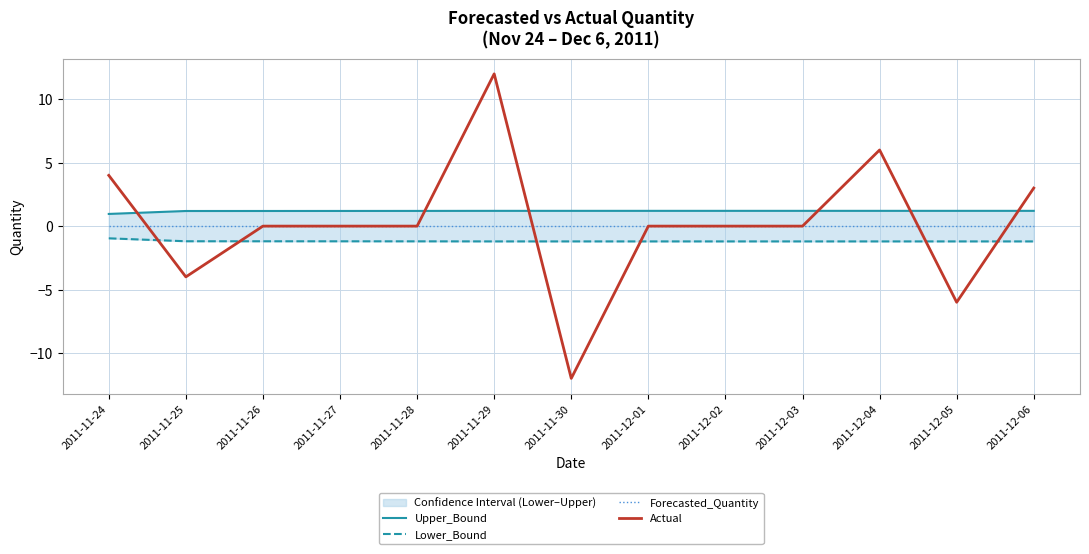

Reading left to right, list all the values displayed in this chart.

Upper_Bound: 2011-11-24=1.0	2011-11-25=1.2	2011-11-26=1.2	2011-11-27=1.2	2011-11-28=1.2	2011-11-29=1.2	2011-11-30=1.2	2011-12-01=1.2	2011-12-02=1.2	2011-12-03=1.2	2011-12-04=1.2	2011-12-05=1.2	2011-12-06=1.2
Lower_Bound: 2011-11-24=-1.0	2011-11-25=-1.2	2011-11-26=-1.2	2011-11-27=-1.2	2011-11-28=-1.2	2011-11-29=-1.2	2011-11-30=-1.2	2011-12-01=-1.2	2011-12-02=-1.2	2011-12-03=-1.2	2011-12-04=-1.2	2011-12-05=-1.2	2011-12-06=-1.2
Forecasted_Quantity: 2011-11-24=-0.0	2011-11-25=0.0	2011-11-26=-0.0	2011-11-27=-0.0	2011-11-28=-0.0	2011-11-29=0.0	2011-11-30=-0.0	2011-12-01=-0.0	2011-12-02=-0.0	2011-12-03=0.0	2011-12-04=-0.0	2011-12-05=-0.0	2011-12-06=0.0
Actual: 2011-11-24=4.0	2011-11-25=-4.0	2011-11-26=0.0	2011-11-27=0.0	2011-11-28=0.0	2011-11-29=12.0	2011-11-30=-12.0	2011-12-01=0.0	2011-12-02=0.0	2011-12-03=0.0	2011-12-04=6.0	2011-12-05=-6.0	2011-12-06=3.0